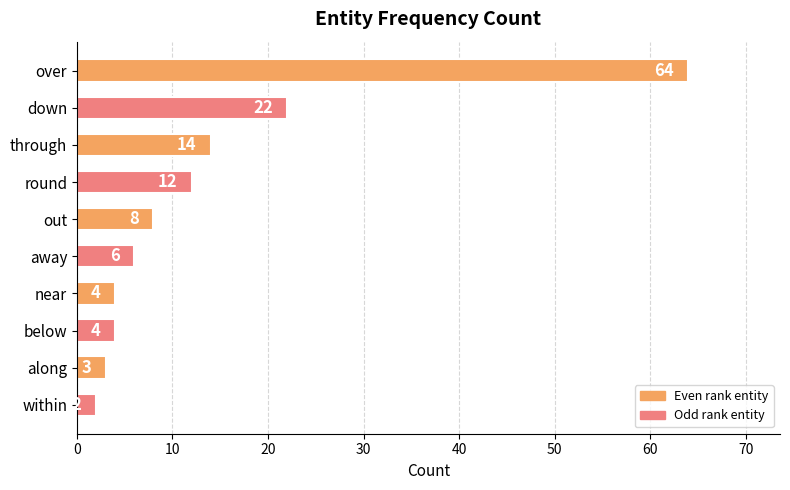

What is the value of the 7th bar from the top?

4